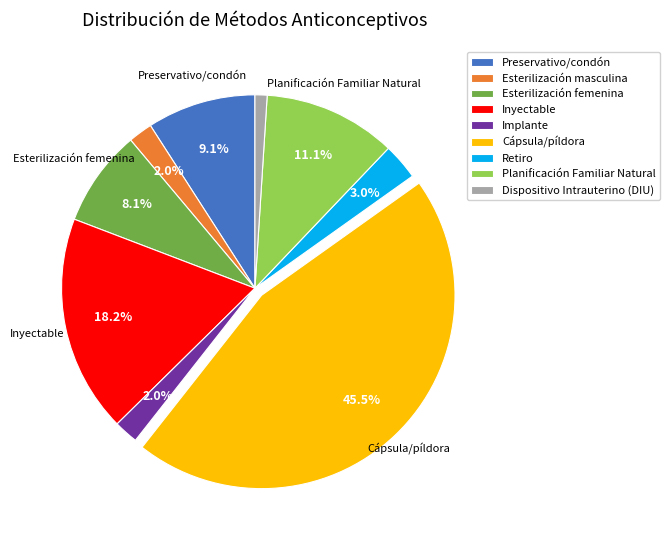

How many segments does this pie chart have?

9